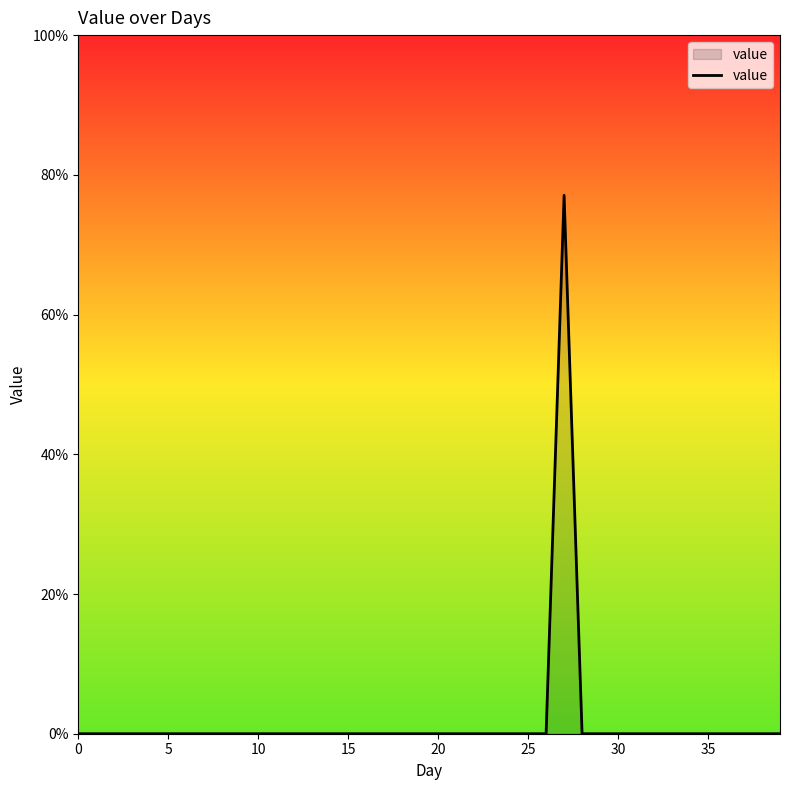

Count the number of data series in this chart.

1